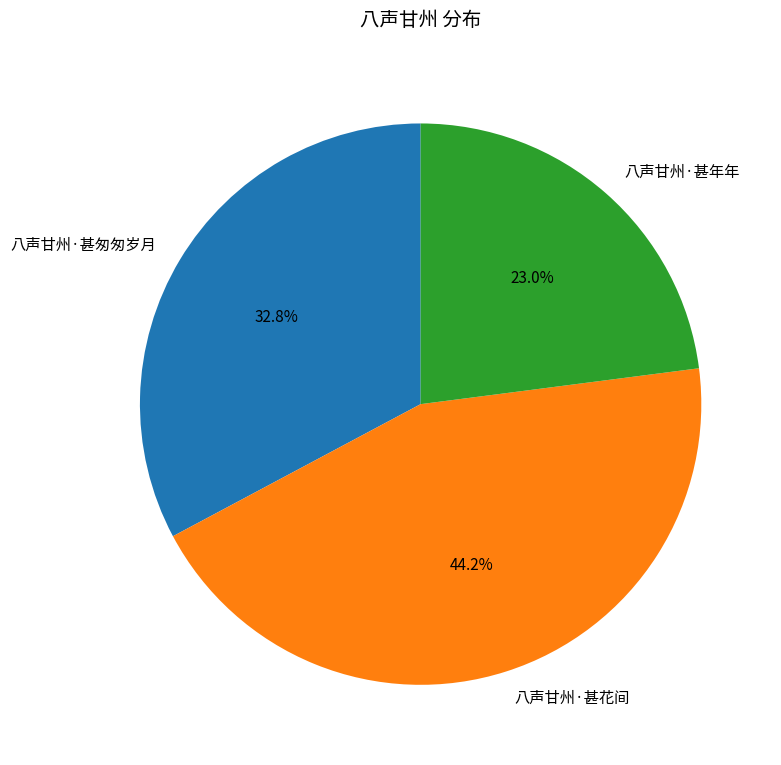

Is it true that 八声甘州·甚年年 is 23% of the pie?

True